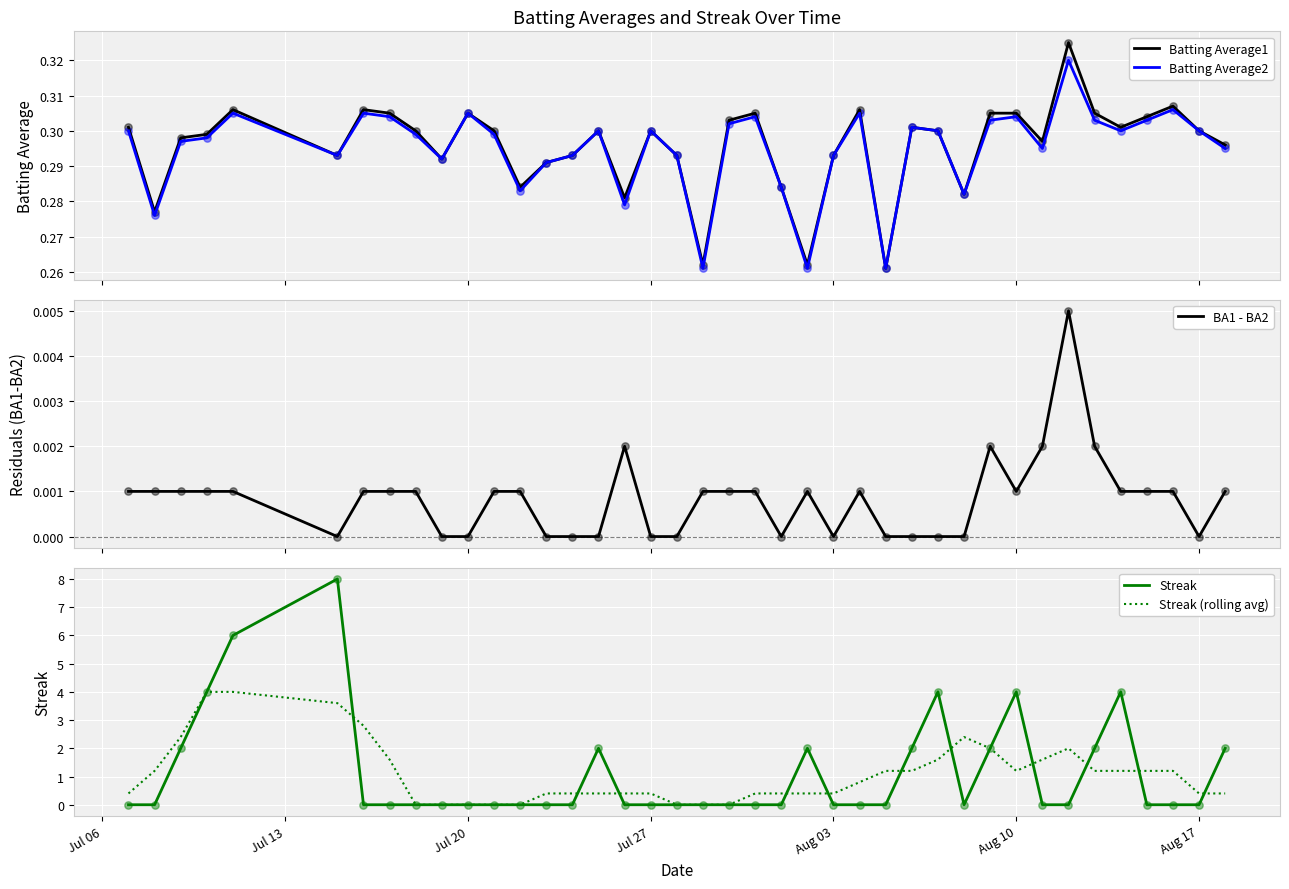

What are all the series names shown in the legend?

Batting Average1, Batting Average2, BA1 - BA2, Streak, Streak (rolling avg)